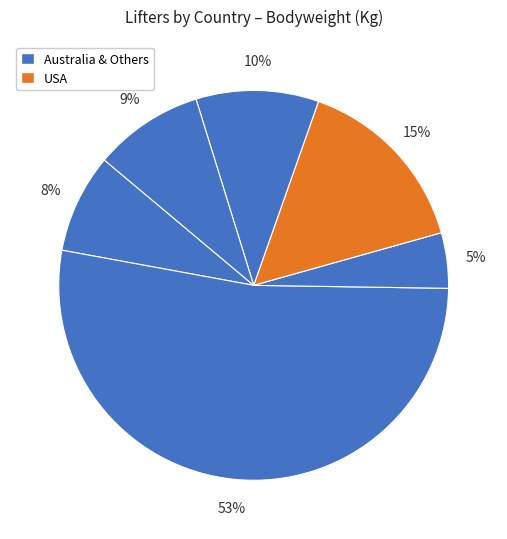

Is there any slice that represents more than half of the pie?

Yes